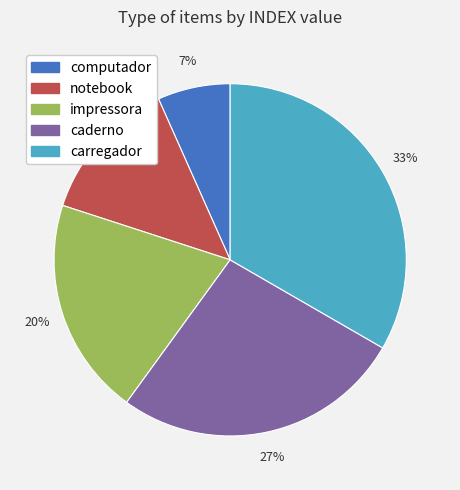

Combined, do carregador and caderno account for over 50%?

Yes